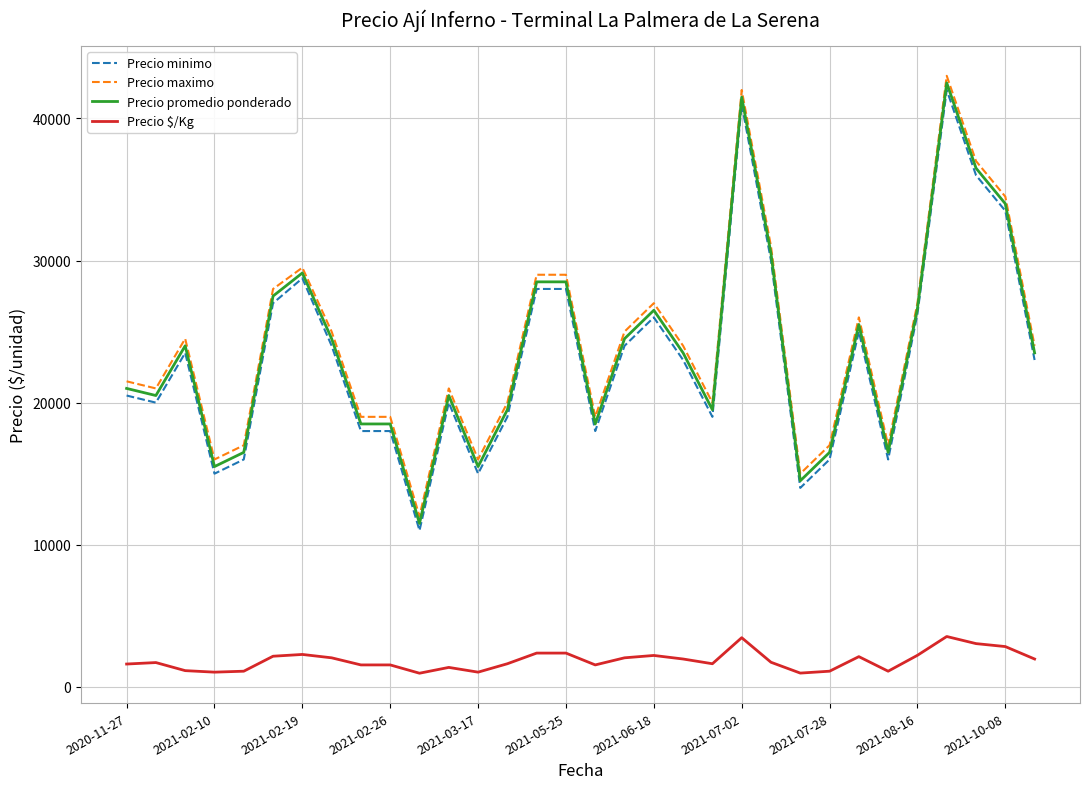

How many distinct data groups are displayed?

4